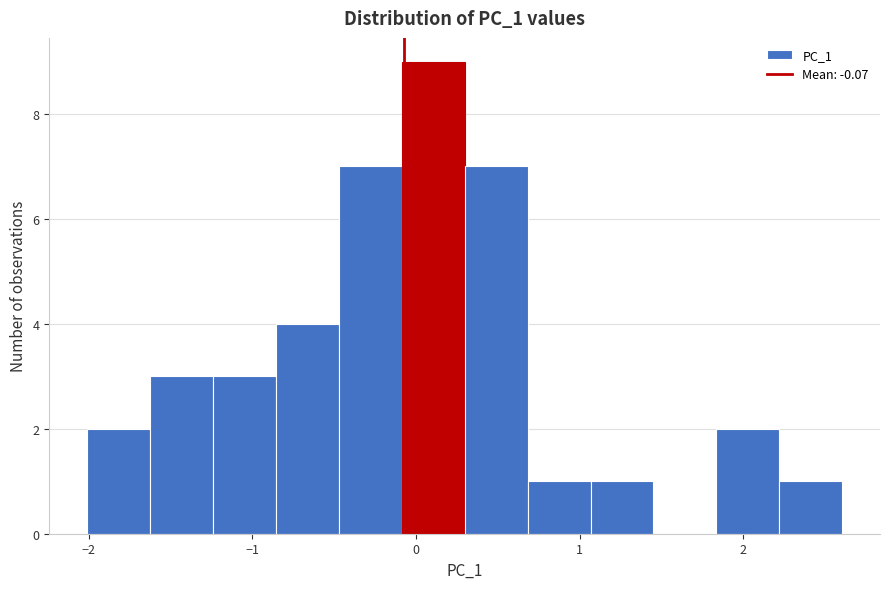

Around what value on the x-axis is the tallest bar? Give the approximate position of its centre, as read against the axis.

0.1